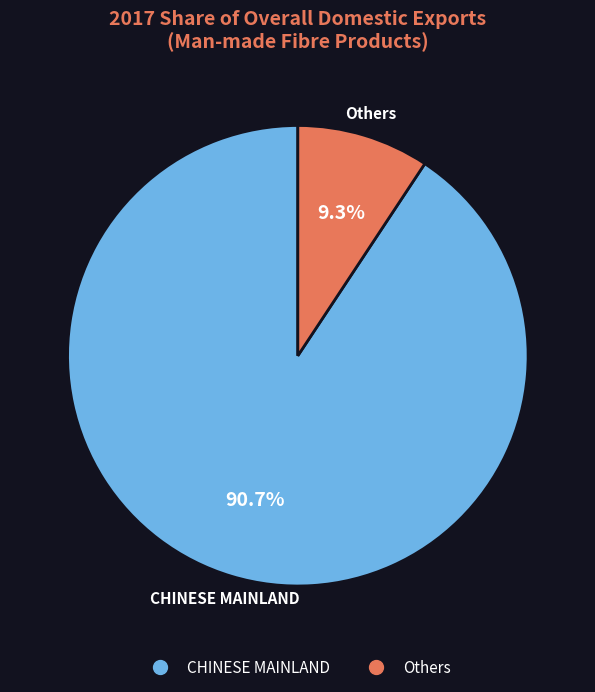

To the nearest percent, what is the average slice percentage?

50%